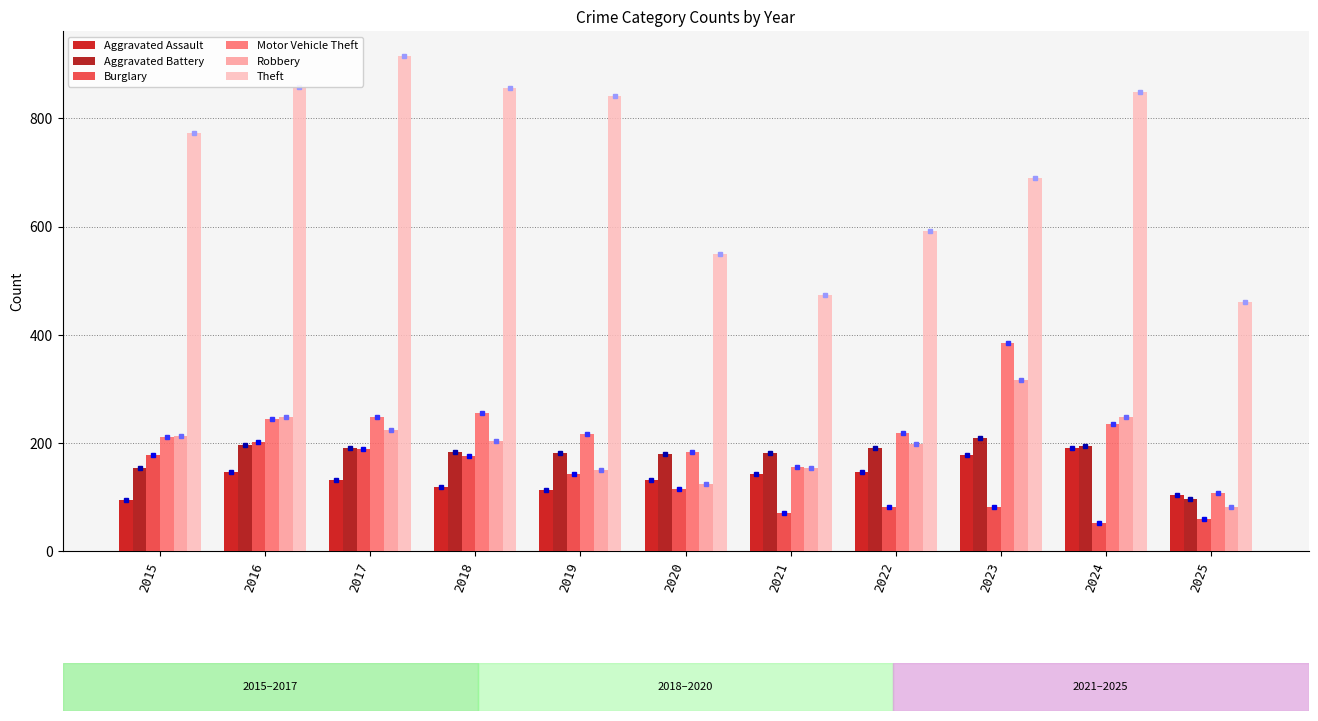

What is the spread (max minus min) of values at 2015?

679